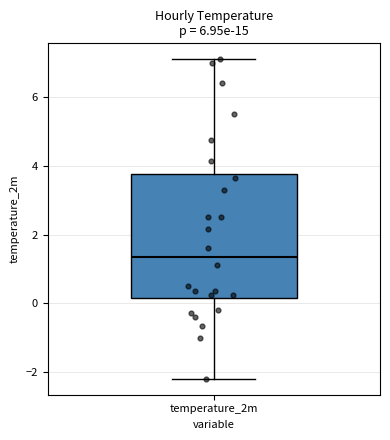

Read this box plot against the y-axis: the position of the median line, the range covered by the box, and the ends of both whiskers. The values are not printed on the chart, so give them approximately, as read against the axis.

median 1.4, box 0.2 to 3.8, whiskers -2.2 to 7.2